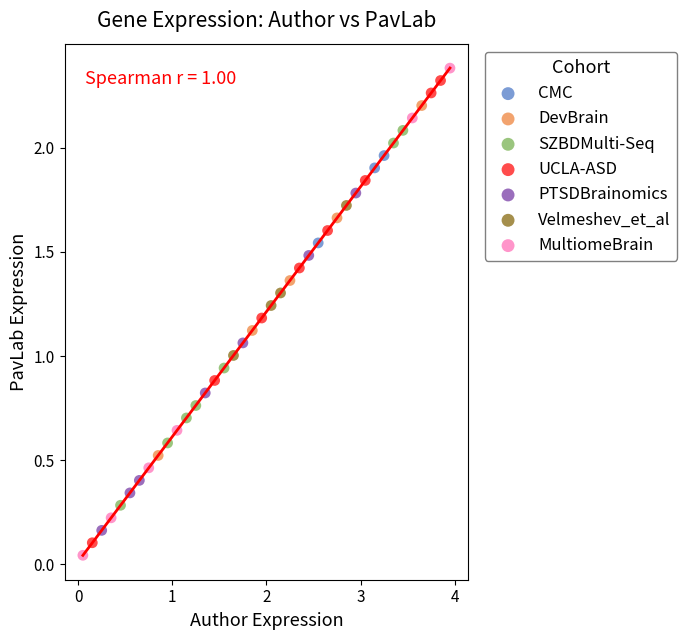

Which series has the widest spread of Y values?

MultiomeBrain